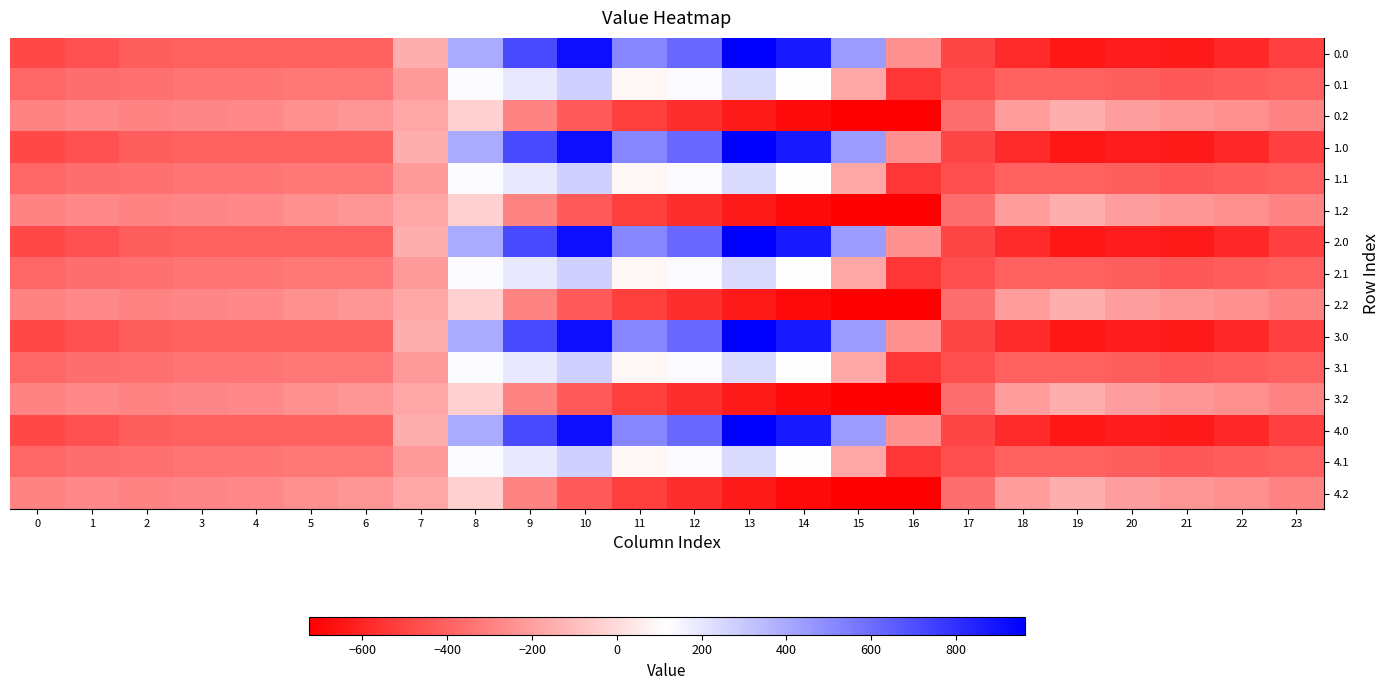

What is the total value across all series at 8?

2426.0